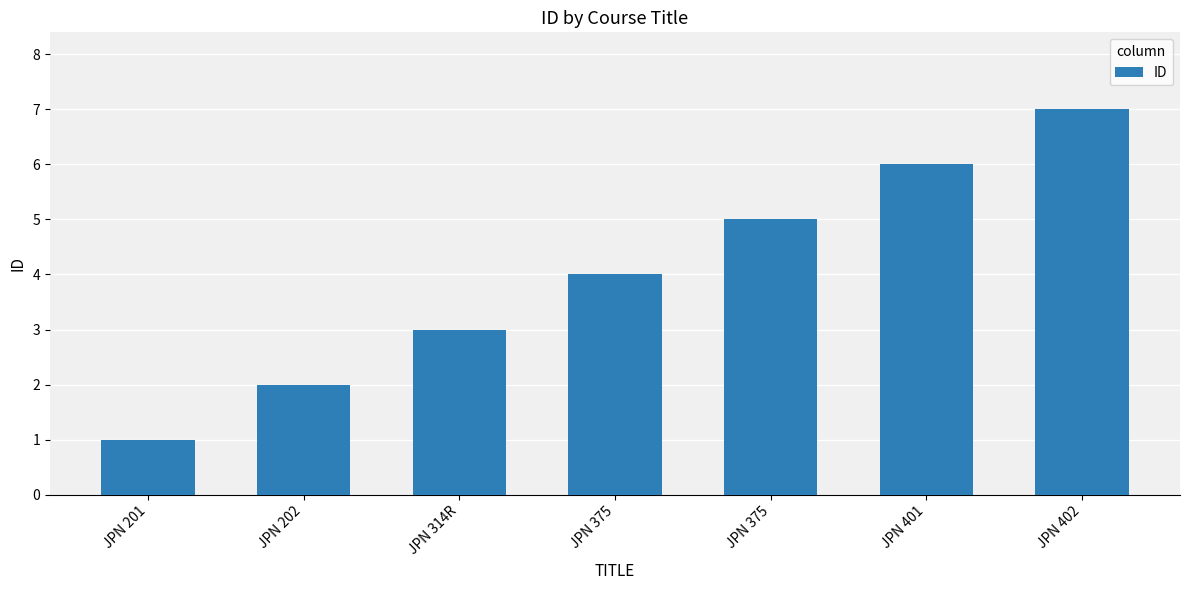

How many values are below 4?

3